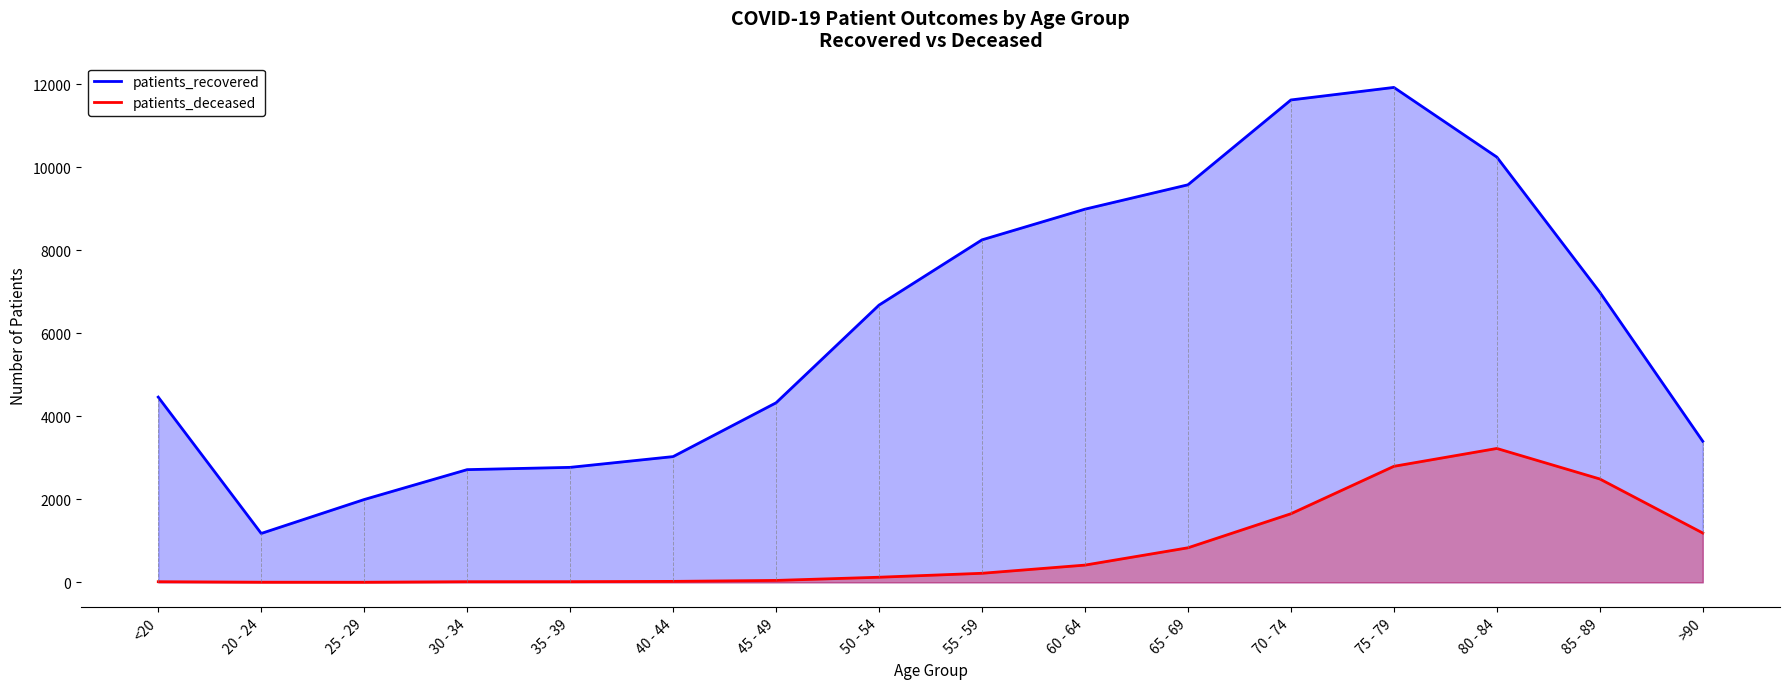

True or false: patients_recovered and patients_deceased intersect in this chart.

False